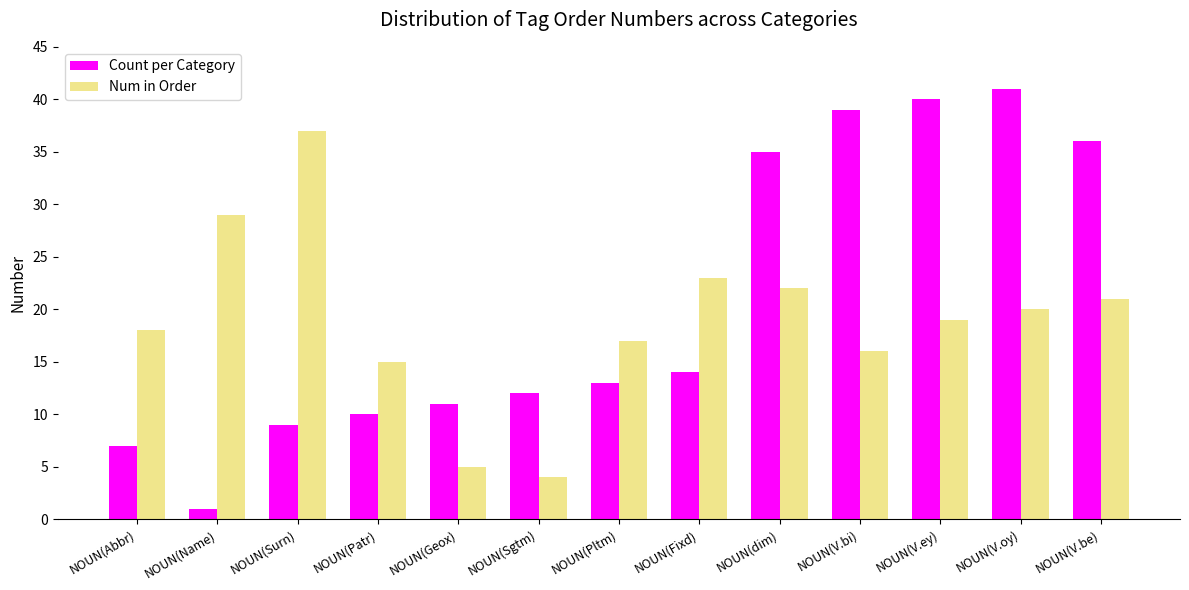

The Count per Category series shows 23 at NOUN(V.ey). True or false?

False